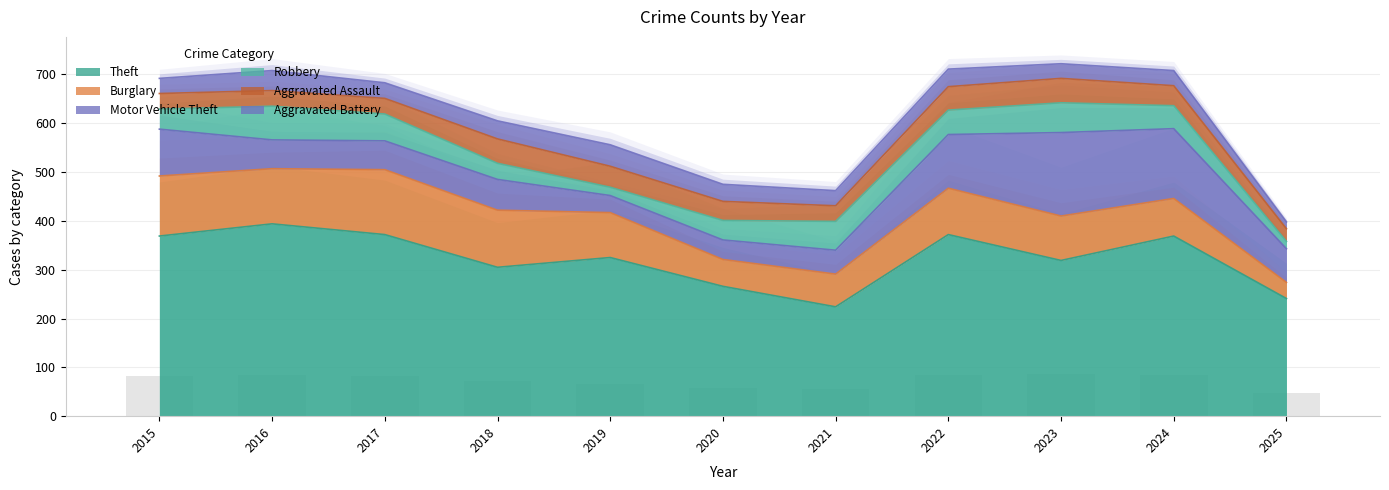

At which label does Motor Vehicle Theft reach its minimum?

2019